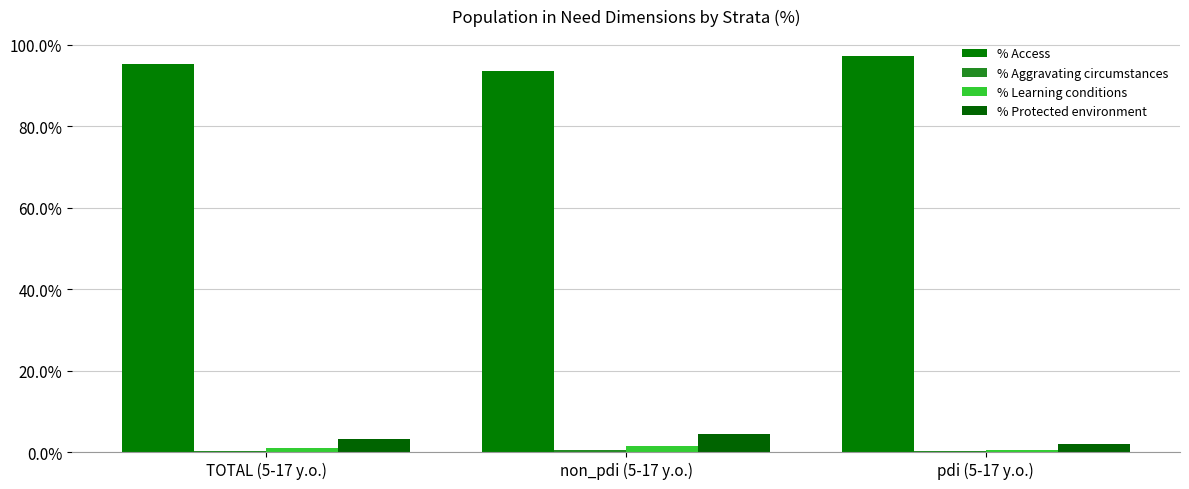

List the labels in order of % Protected environment value, smallest first.

pdi (5-17 y.o.), TOTAL (5-17 y.o.), non_pdi (5-17 y.o.)